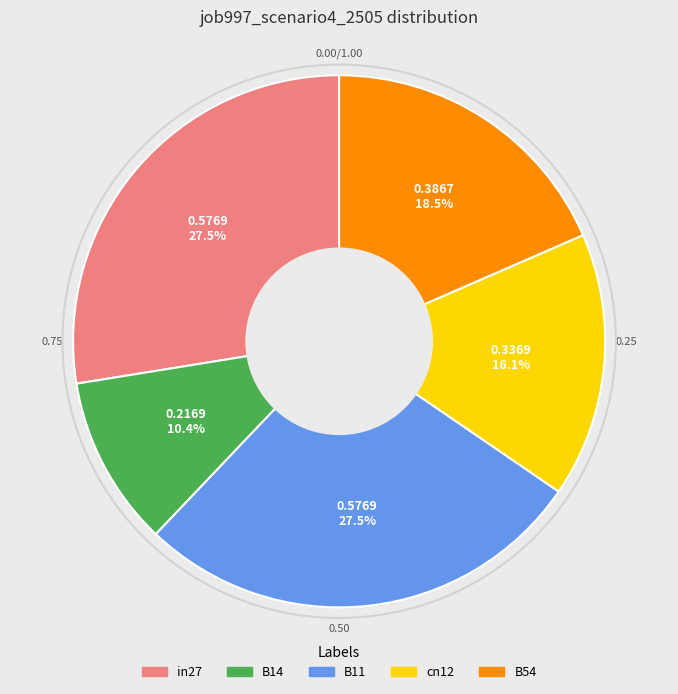

Between B14 and B11, which is larger?

B11